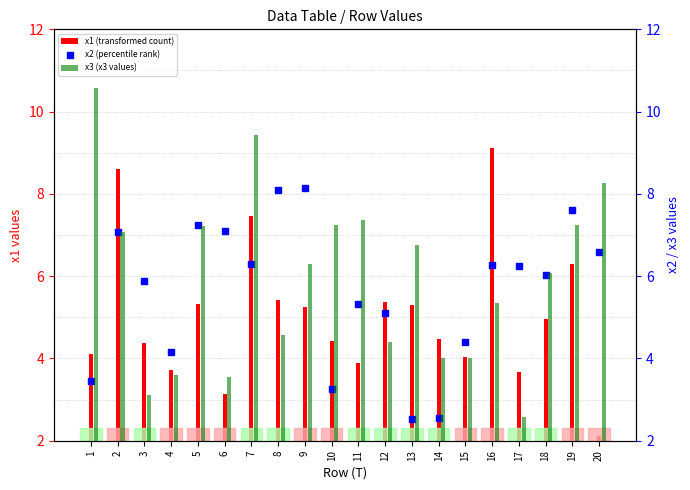

Is the value of x2 (percentile rank) at 9 greater than the value of x1 (transformed count) at 13?

Yes